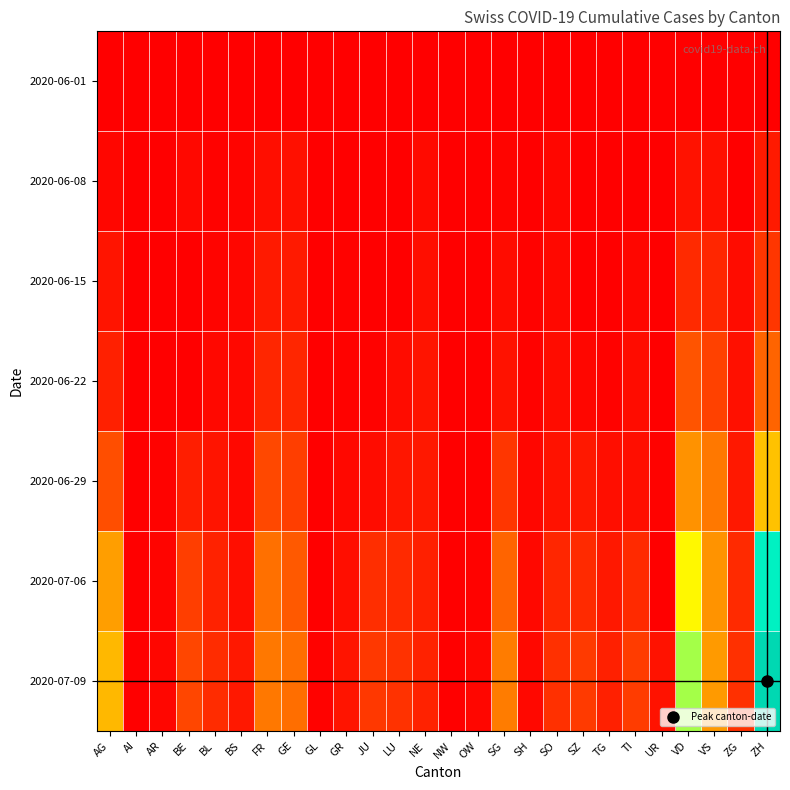

Reading left to right, transcribe all the data shown in this chart.

2020-06-01: AG=0	AI=0	AR=0	BE=0	BL=1	BS=0	FR=0	GE=1	GL=0	GR=0	JU=0	LU=0	NE=0	NW=0	OW=0	SG=0	SH=0	SO=0	SZ=0	TG=0	TI=0	UR=0	VD=0	VS=1	ZG=0	ZH=0
2020-06-08: AG=5	AI=0	AR=0	BE=8	BL=3	BS=4	FR=13	GE=14	GL=0	GR=1	JU=0	LU=1	NE=9	NW=0	OW=0	SG=4	SH=1	SO=6	SZ=0	TG=1	TI=1	UR=0	VD=16	VS=14	ZG=1	ZH=23
2020-06-15: AG=17	AI=0	AR=0	BE=0	BL=4	BS=5	FR=22	GE=22	GL=0	GR=2	JU=1	LU=0	NE=12	NW=0	OW=0	SG=11	SH=3	SO=8	SZ=1	TG=1	TI=6	UR=0	VD=35	VS=32	ZG=11	ZH=45
2020-06-22: AG=28	AI=0	AR=0	BE=0	BL=7	BS=7	FR=32	GE=32	GL=0	GR=3	JU=3	LU=10	NE=18	NW=0	OW=0	SG=16	SH=3	SO=11	SZ=6	TG=3	TI=11	UR=0	VD=71	VS=56	ZG=14	ZH=83
2020-06-29: AG=65	AI=0	AR=2	BE=25	BL=17	BS=7	FR=61	GE=52	GL=1	GR=8	JU=11	LU=19	NE=21	NW=0	OW=1	SG=46	SH=5	SO=16	SZ=21	TG=12	TI=13	UR=2	VD=121	VS=101	ZG=21	ZH=161
2020-07-06: AG=132	AI=0	AR=4	BE=52	BL=29	BS=12	FR=94	GE=76	GL=1	GR=13	JU=39	LU=36	NE=27	NW=0	OW=2	SG=83	SH=7	SO=32	SZ=35	TG=21	TI=36	UR=0	VD=207	VS=123	ZG=36	ZH=356
2020-07-09: AG=153	AI=0	AR=5	BE=59	BL=38	BS=21	FR=100	GE=92	GL=3	GR=18	JU=47	LU=43	NE=29	NW=1	OW=5	SG=104	SH=8	SO=41	SZ=49	TG=27	TI=50	UR=16	VD=250	VS=128	ZG=41	ZH=424